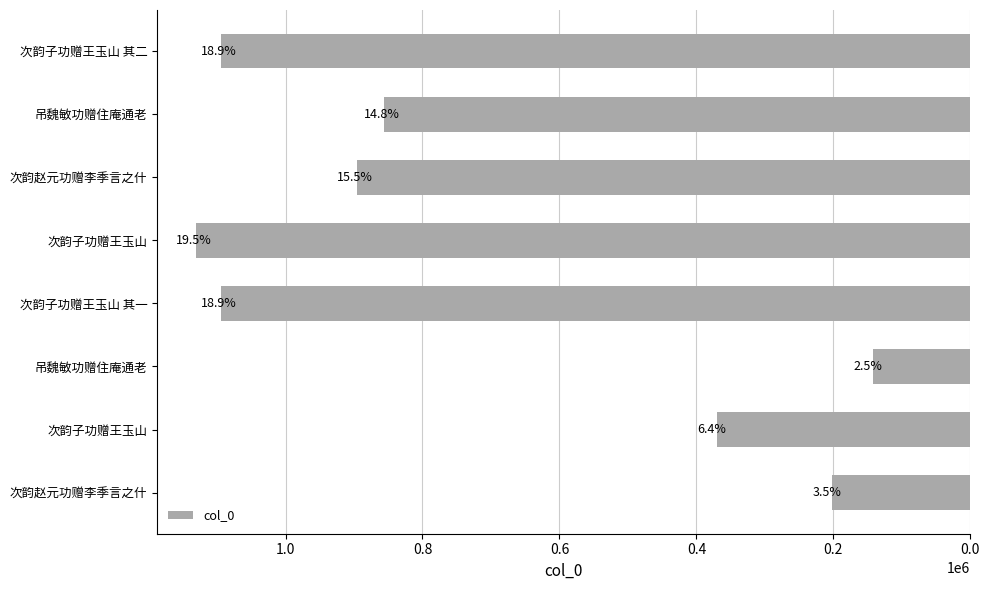

Does the chart contain any negative values?

No